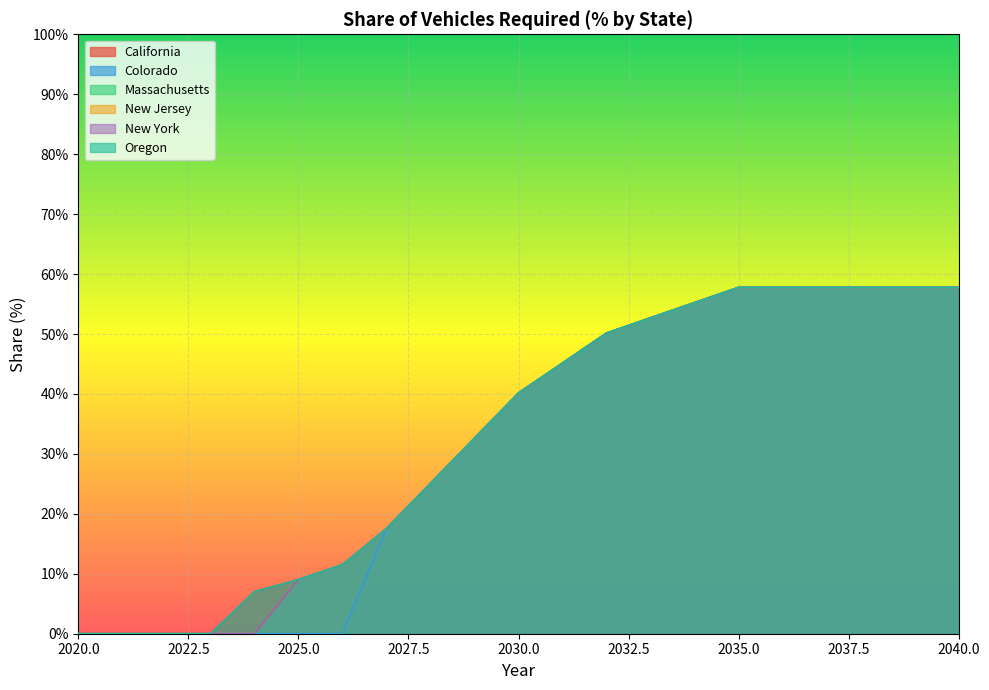

The value of Oregon at 2025 is 0.1. True or false?

True